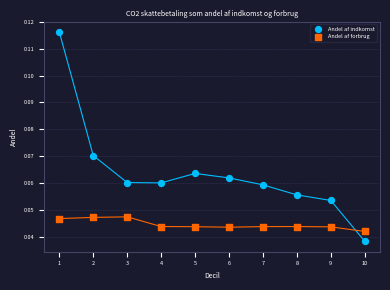

What are all the series names shown in the legend?

Andel af indkomst, Andel af forbrug